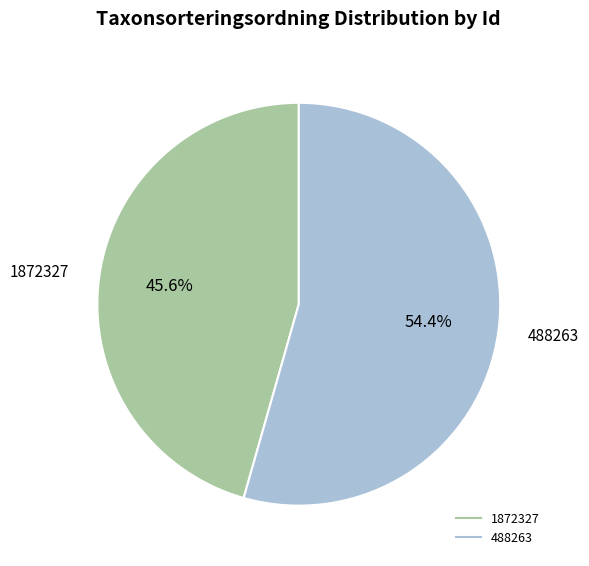

Does any single category account for the majority?

Yes